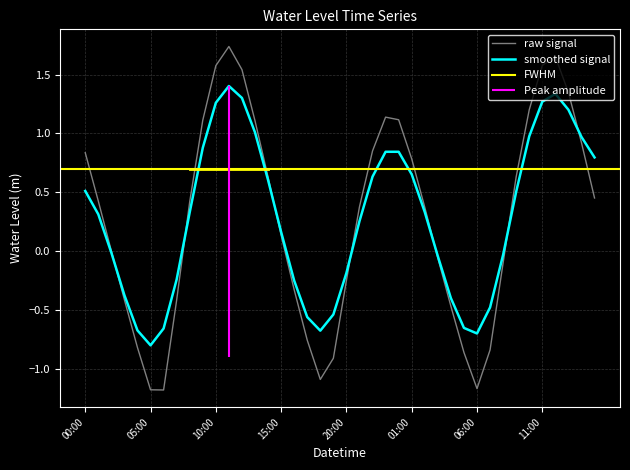

What is the sum of all values?

11.1